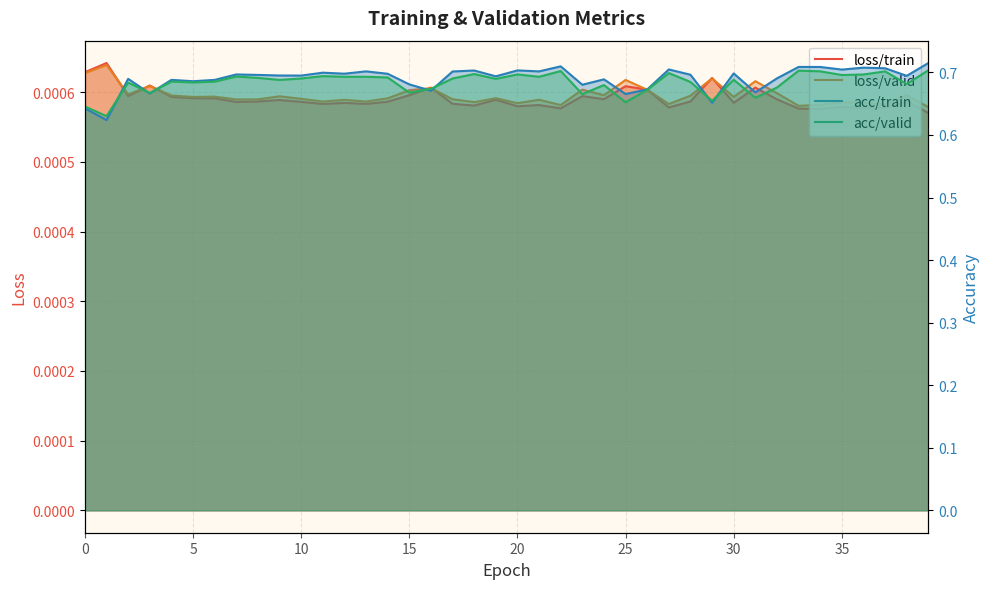

Reading left to right, list all the values displayed in this chart.

loss/train: 0.0	0.0	0.0	0.0	0.0	0.0	0.0	0.0	0.0	0.0	0.0	0.0	0.0	0.0	0.0	0.0	0.0	0.0	0.0	0.0	0.0	0.0	0.0	0.0	0.0	0.0	0.0	0.0	0.0	0.0	0.0	0.0	0.0	0.0	0.0	0.0	0.0	0.0	0.0	0.0
loss/valid: 0.0	0.0	0.0	0.0	0.0	0.0	0.0	0.0	0.0	0.0	0.0	0.0	0.0	0.0	0.0	0.0	0.0	0.0	0.0	0.0	0.0	0.0	0.0	0.0	0.0	0.0	0.0	0.0	0.0	0.0	0.0	0.0	0.0	0.0	0.0	0.0	0.0	0.0	0.0	0.0
acc/train: 0.6	0.6	0.7	0.7	0.7	0.7	0.7	0.7	0.7	0.7	0.7	0.7	0.7	0.7	0.7	0.7	0.7	0.7	0.7	0.7	0.7	0.7	0.7	0.7	0.7	0.7	0.7	0.7	0.7	0.7	0.7	0.7	0.7	0.7	0.7	0.7	0.7	0.7	0.7	0.7
acc/valid: 0.6	0.6	0.7	0.7	0.7	0.7	0.7	0.7	0.7	0.7	0.7	0.7	0.7	0.7	0.7	0.7	0.7	0.7	0.7	0.7	0.7	0.7	0.7	0.7	0.7	0.7	0.7	0.7	0.7	0.7	0.7	0.7	0.7	0.7	0.7	0.7	0.7	0.7	0.7	0.7